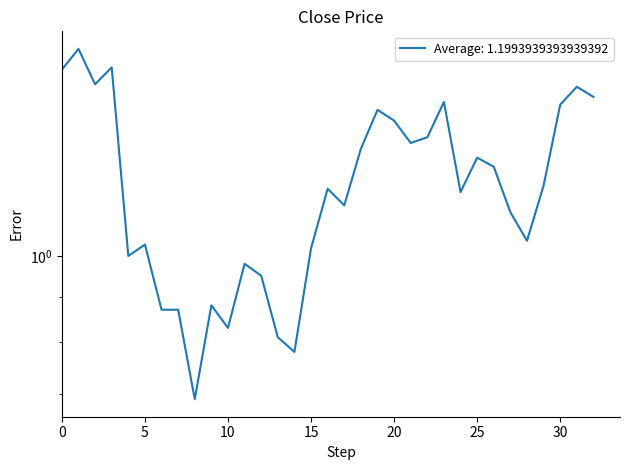

How many lines are shown in the chart?

1